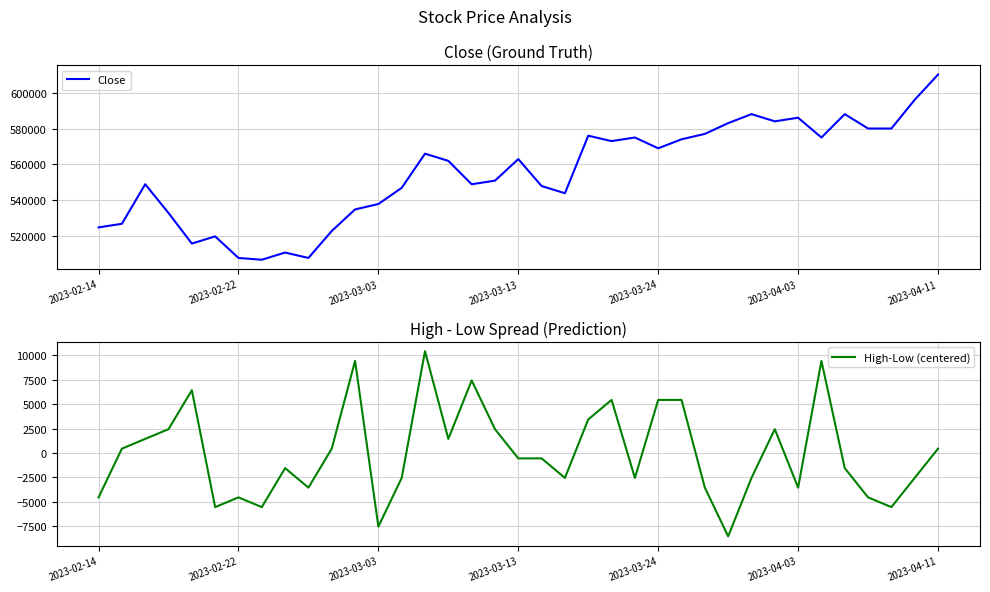

What is the difference between the second highest and minimum values in the High-Low (centered) series?

18000.0